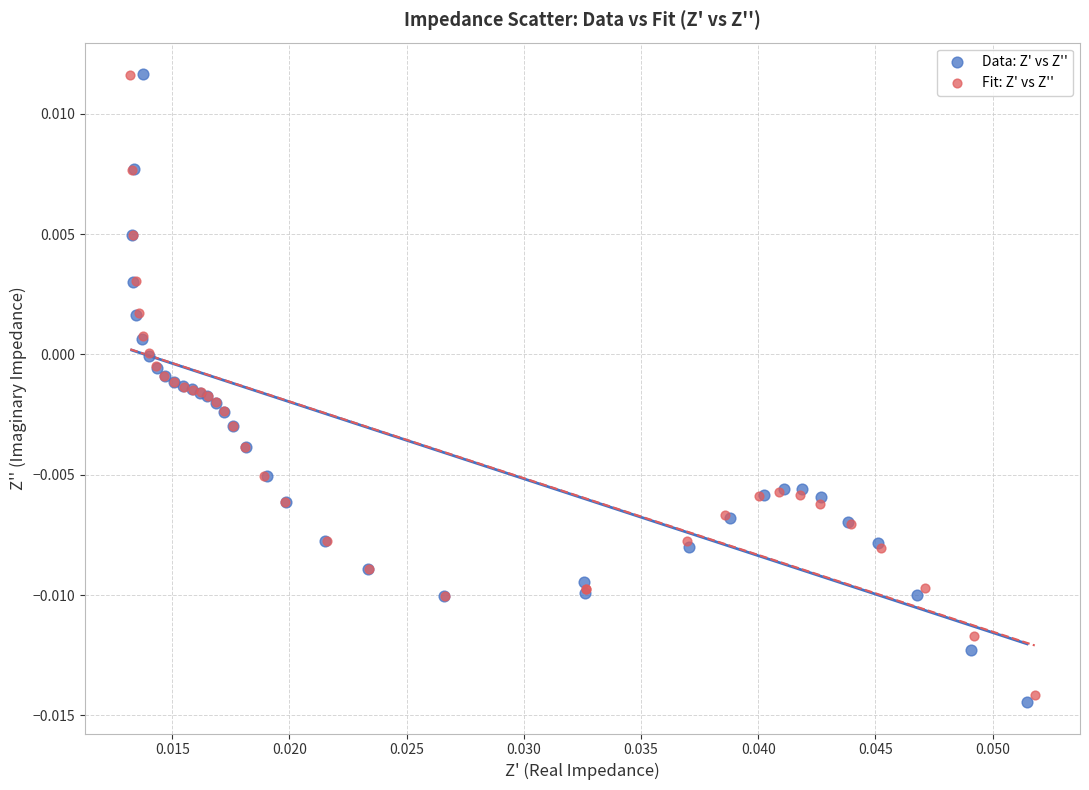

Which series contains the lowest Y value?

Data: Z' vs Z''